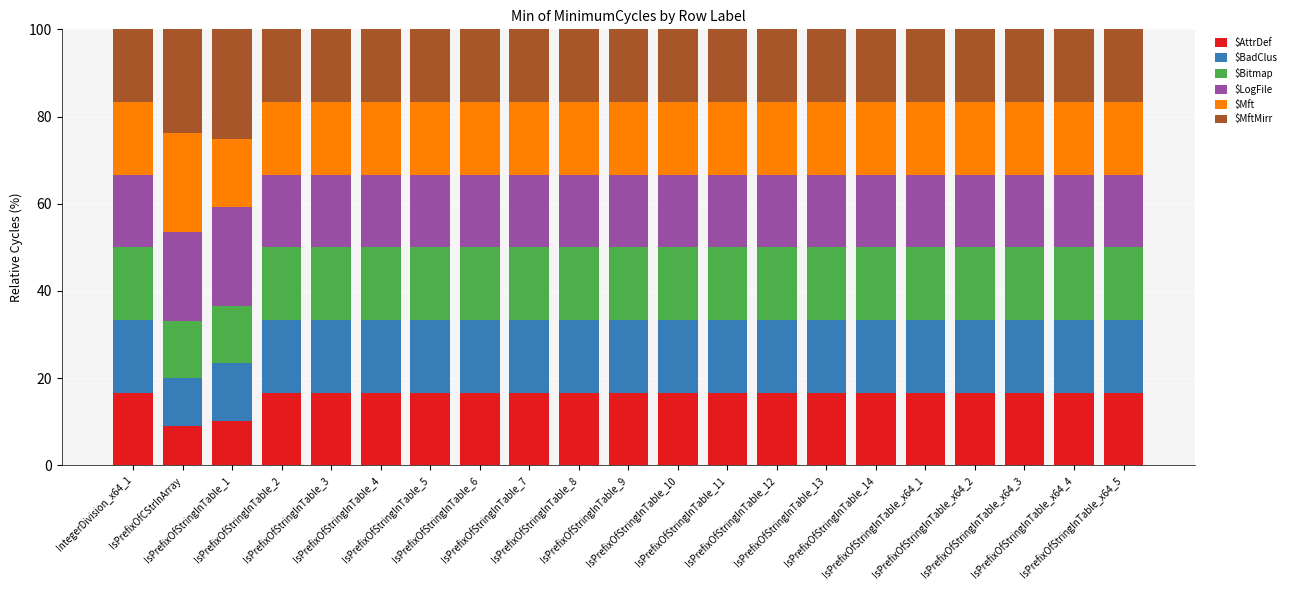

What is the maximum value for $AttrDef?

16.7